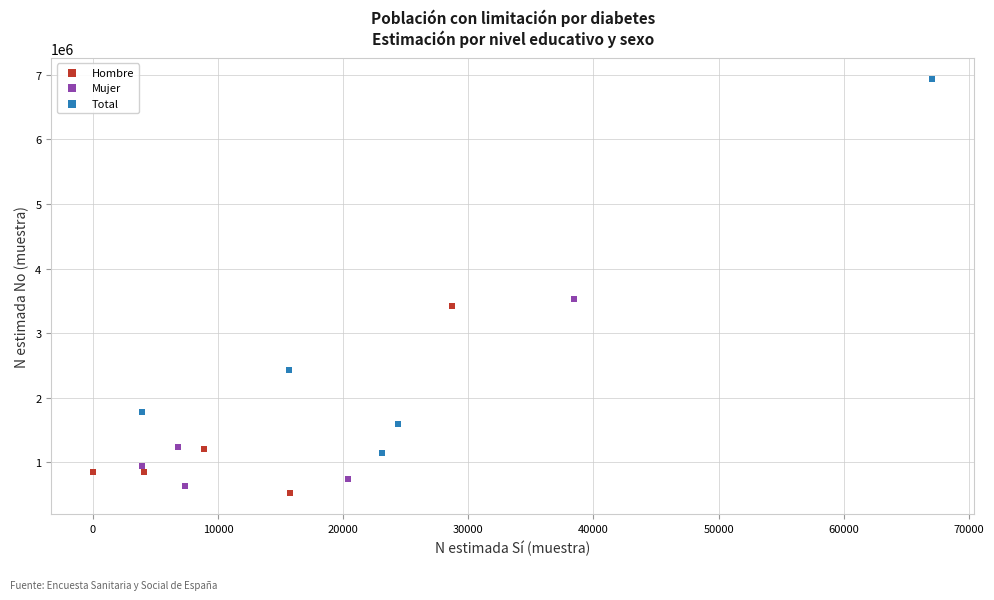

Which series contains the highest Y value?

Total